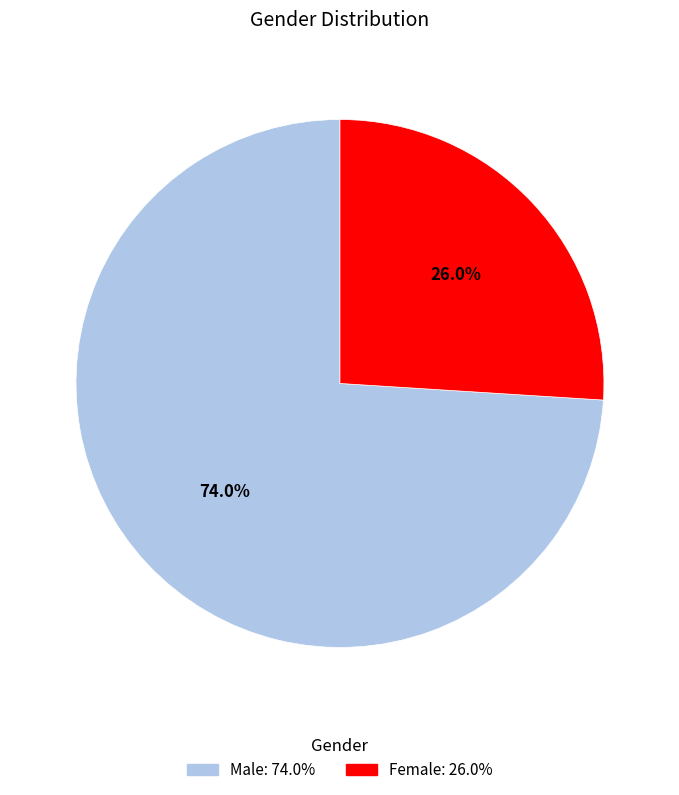

What is the largest slice in the pie chart?

Male